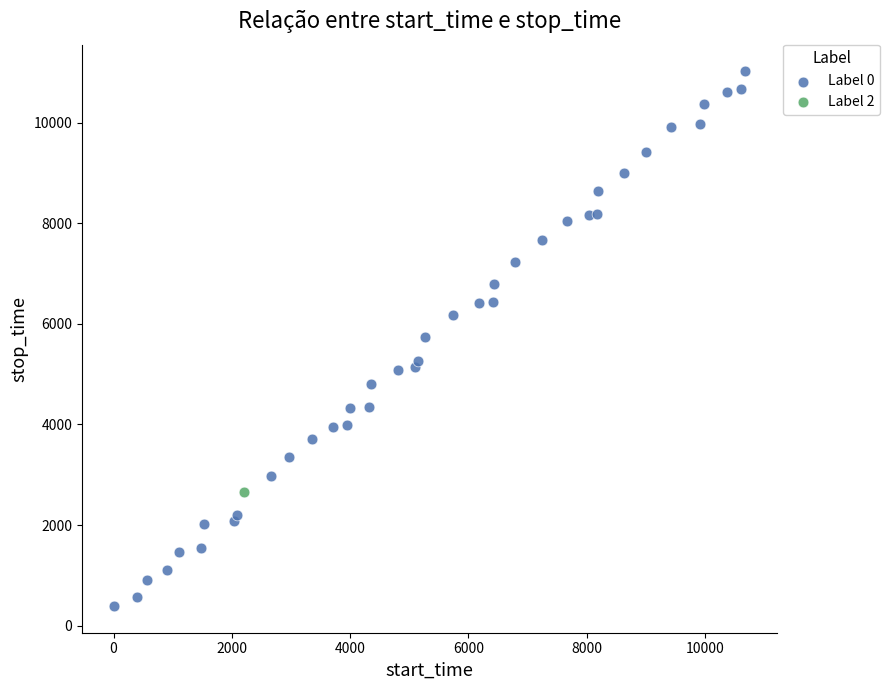

What are all the series names shown in the legend?

Label 0, Label 2